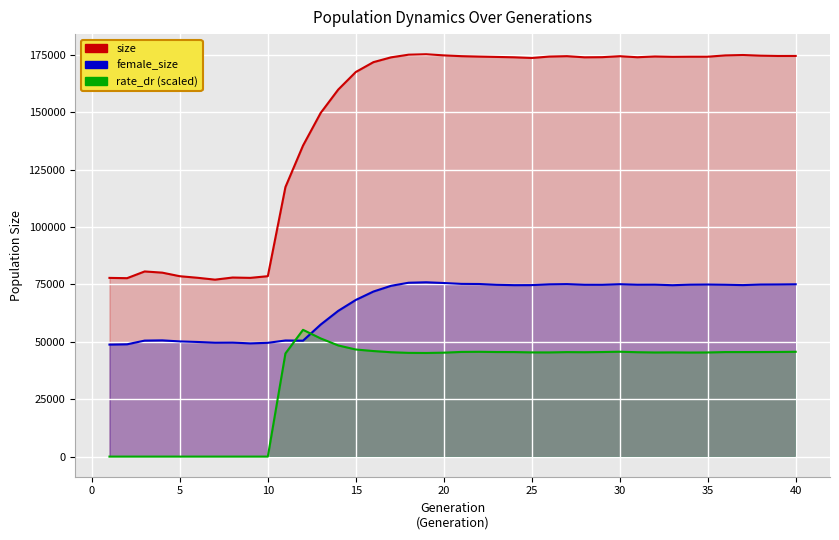

The rate_dr series shows 22428.3 at 30. True or false?

False